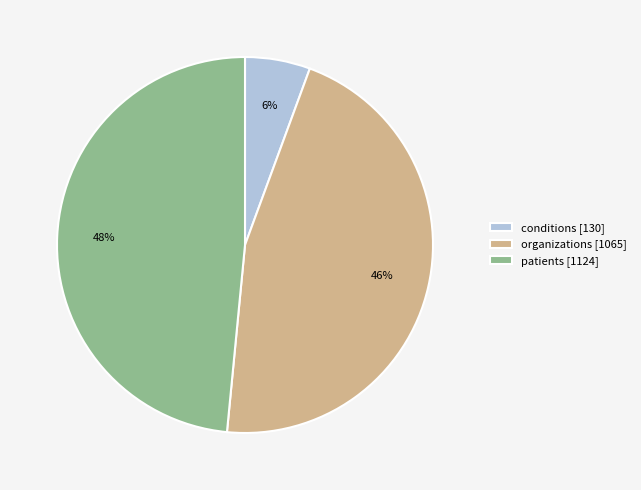

True or false: patients accounts for 61% of the total.

False